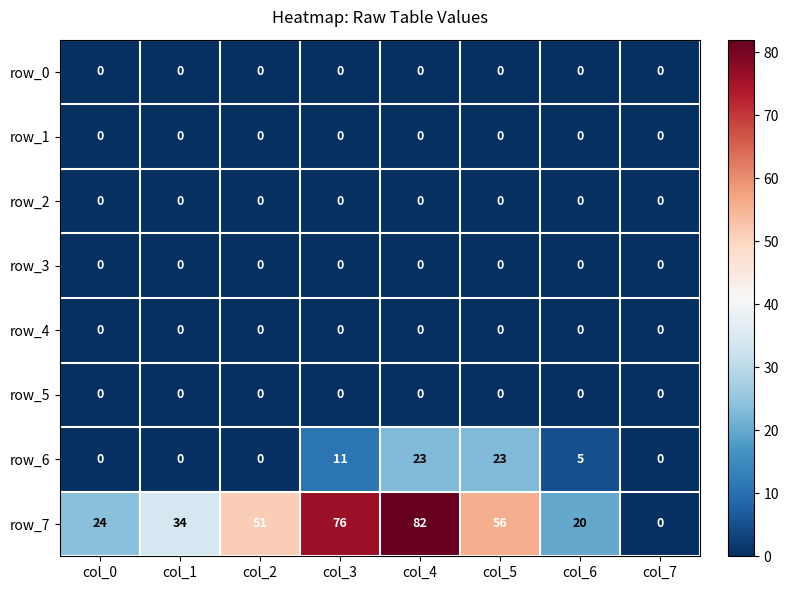

What value does the row_6 series have at col_3, to the nearest 5?

10